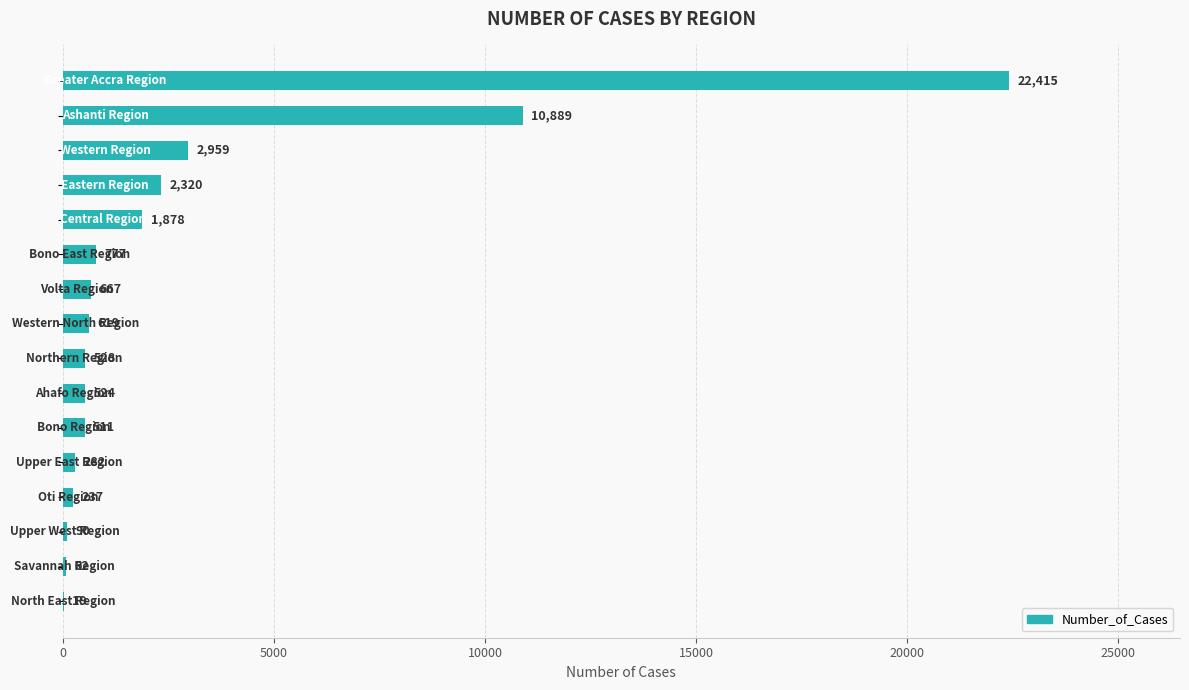

What is the sum of all values?

44777